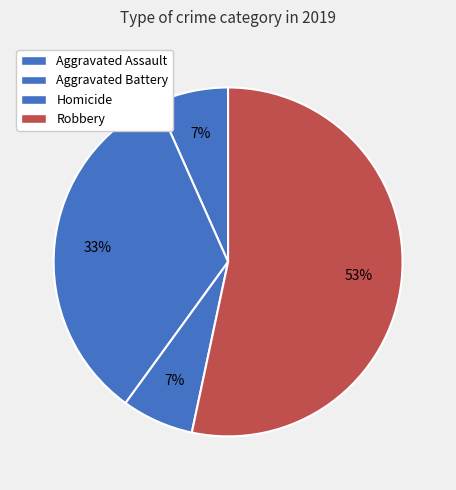

How many segments does this pie chart have?

4